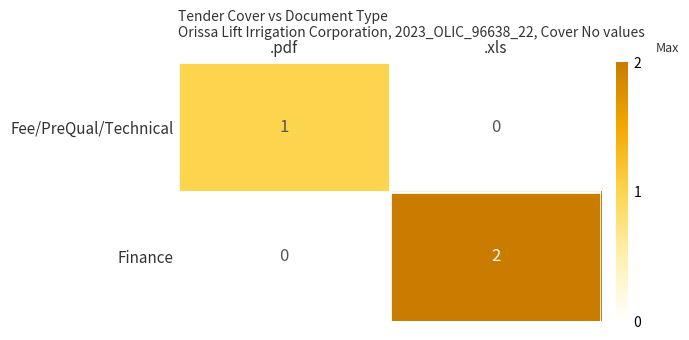

List the series in order of their peak value, highest first.

Finance, Fee/PreQual/Technical